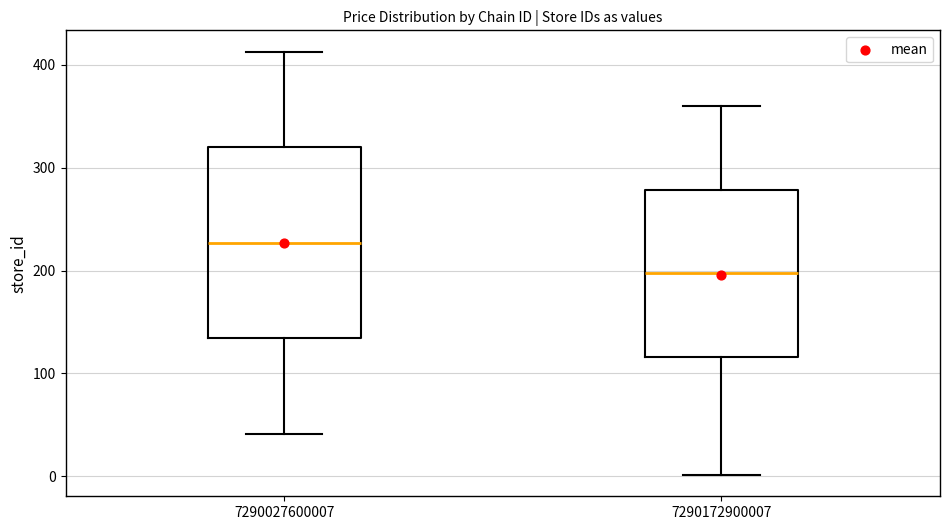

Where does the lower whisker of the box at x = 7290027600007 end on the y-axis? The values are not printed on the chart, so give them approximately, as read against the axis.

40